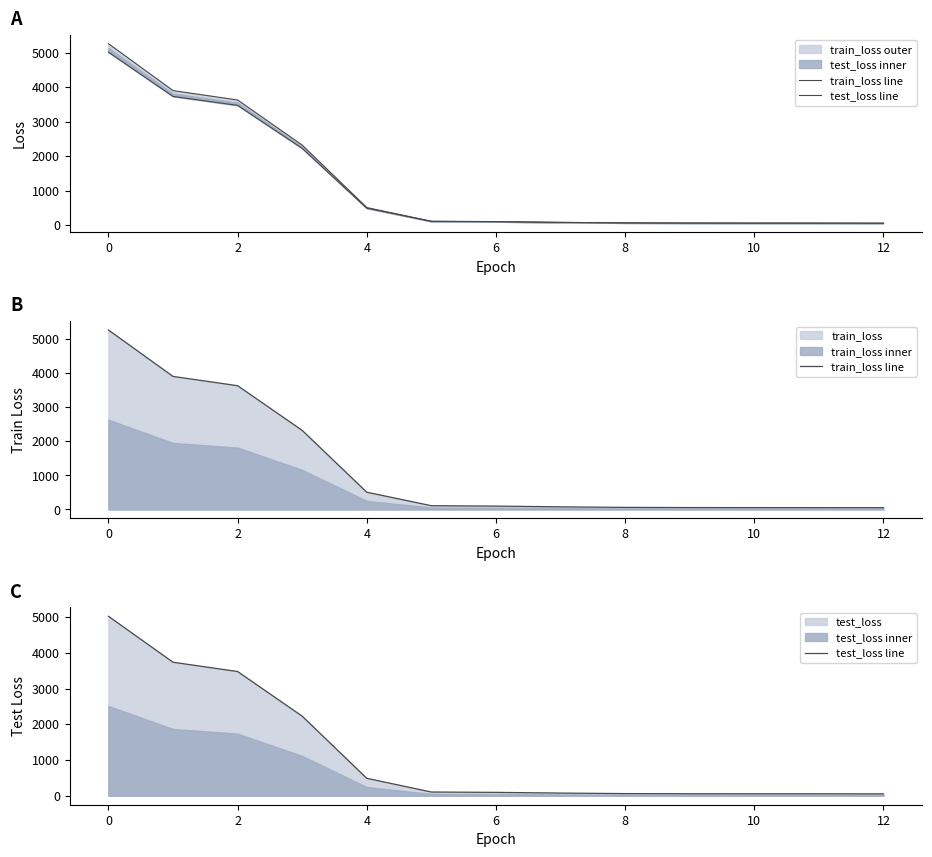

How many intersections are there between test_loss line and train_loss line?

1